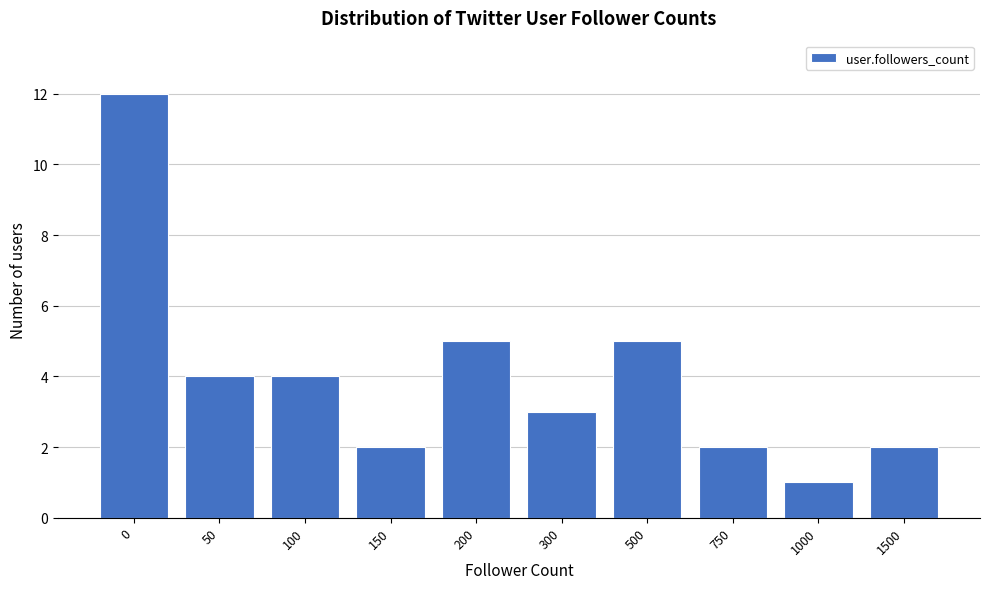

Reading left to right, transcribe all the data shown in this chart.

12	4	4	2	5	3	5	2	1	2